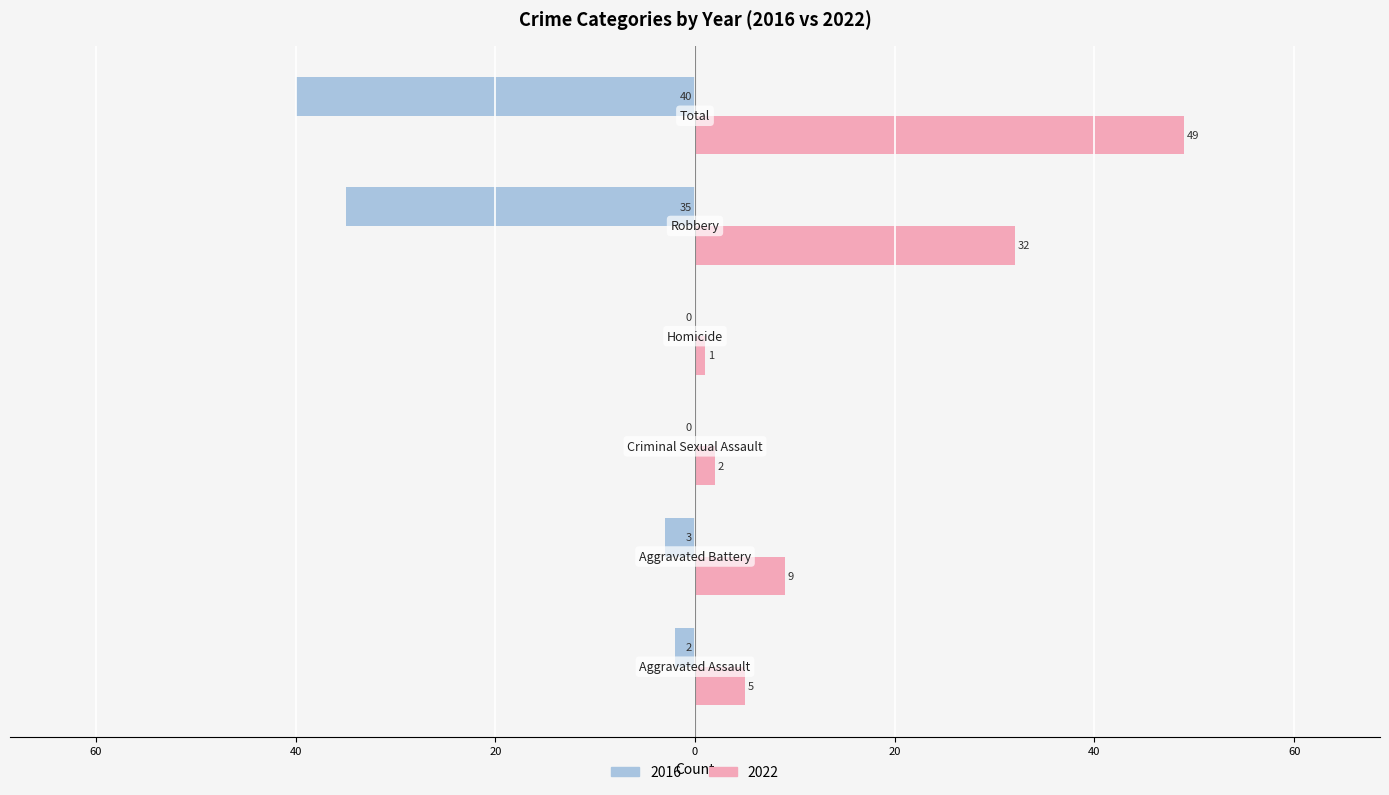

What are all the series names shown in the legend?

2016, 2022